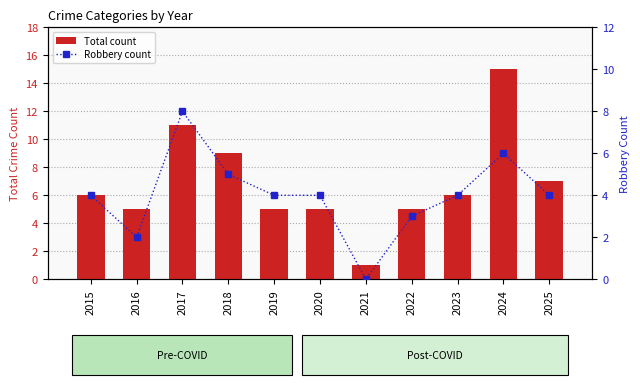

What is the sum of the Robbery count values at 2023 and 2018?

9